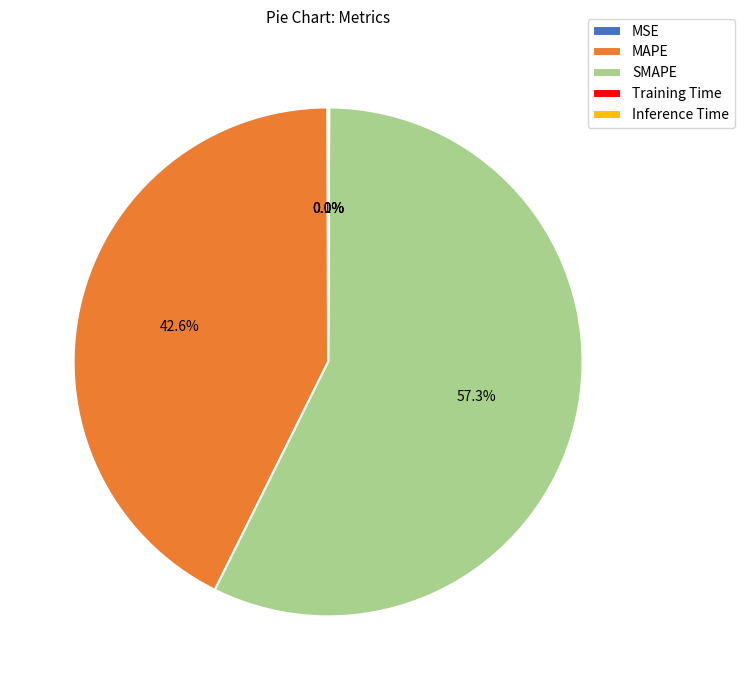

Which category has the biggest portion of the pie?

SMAPE